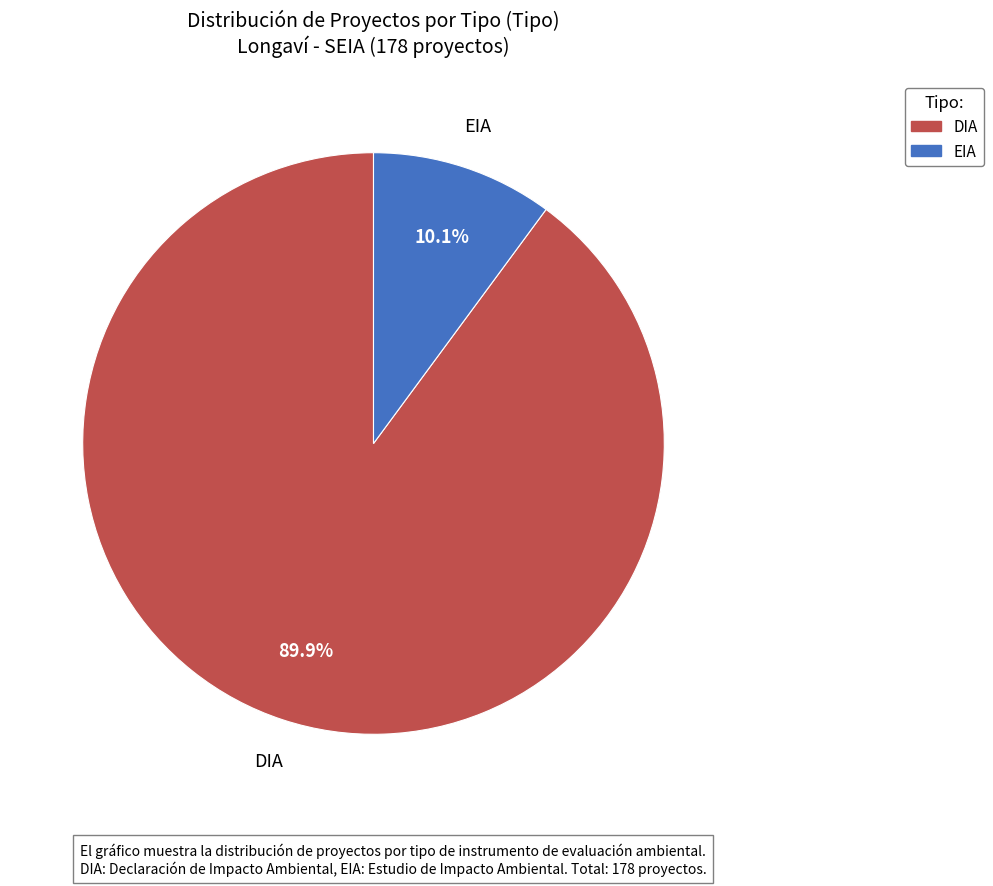

To the nearest percent, what portion does EIA represent?

10%